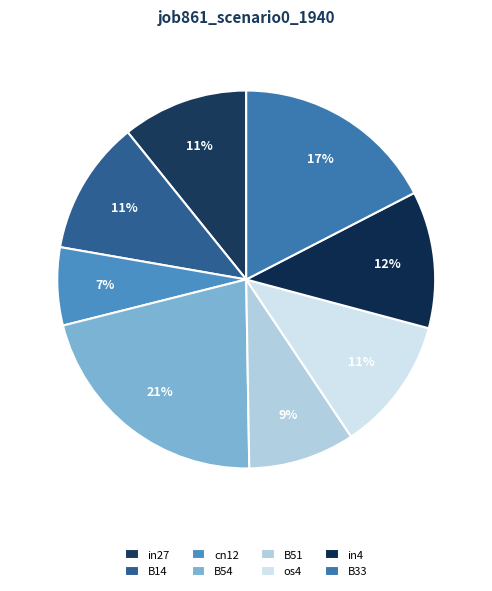

To the nearest percent, what portion does in4 represent?

12%